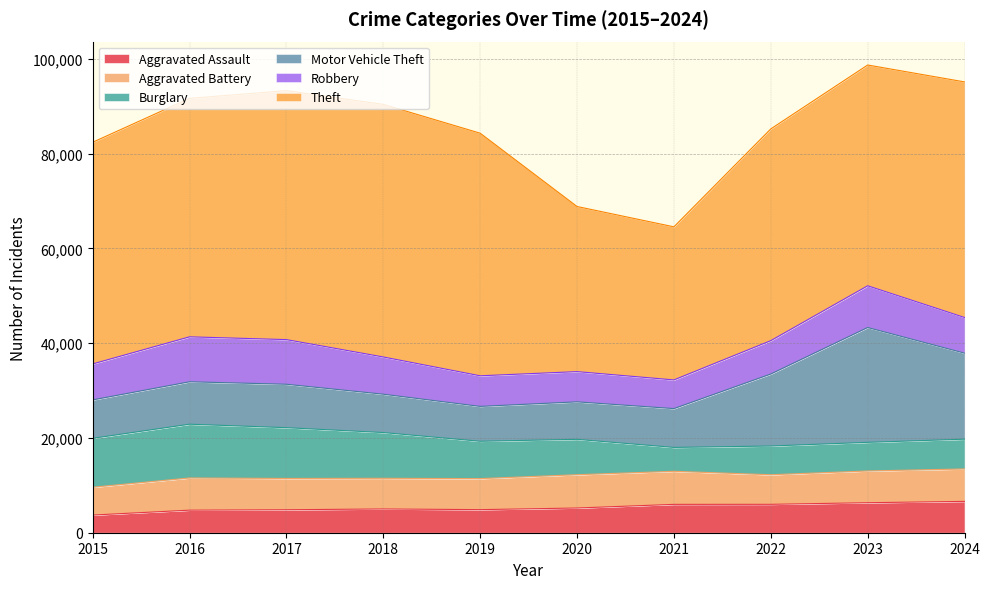

How many categories are shown in the chart?

10